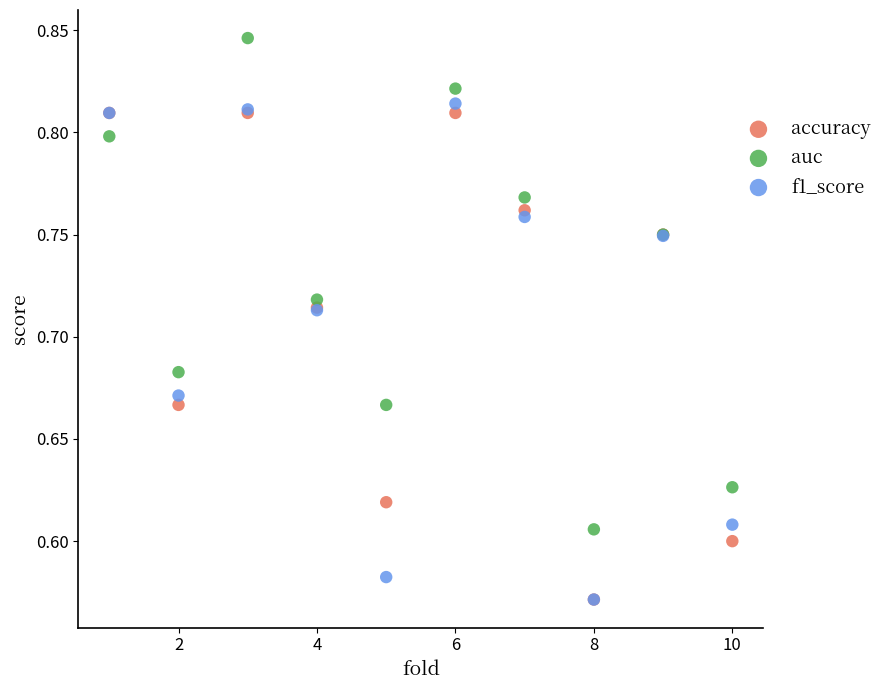

Which series reaches the maximum Y coordinate?

auc